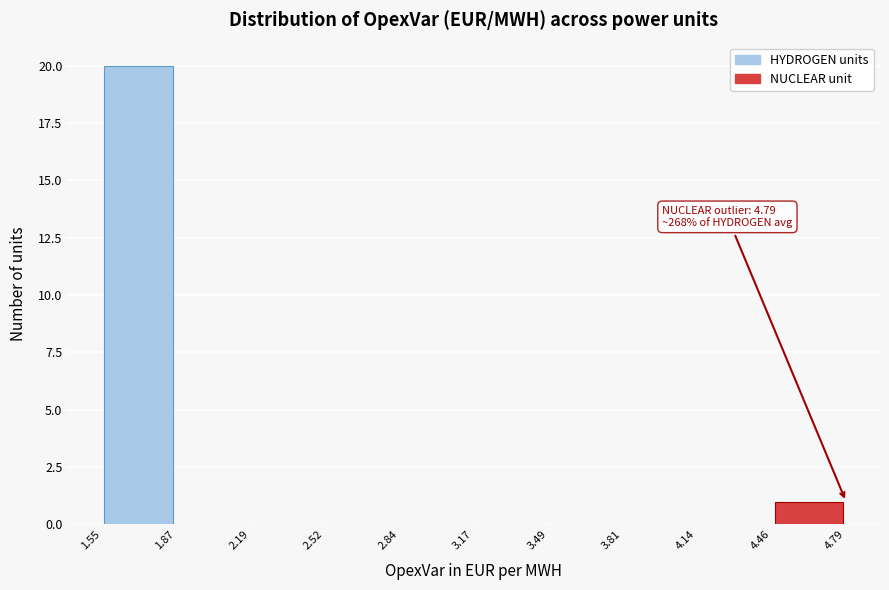

Over which range of the x-axis is the bar tallest?

1.55 to 1.87